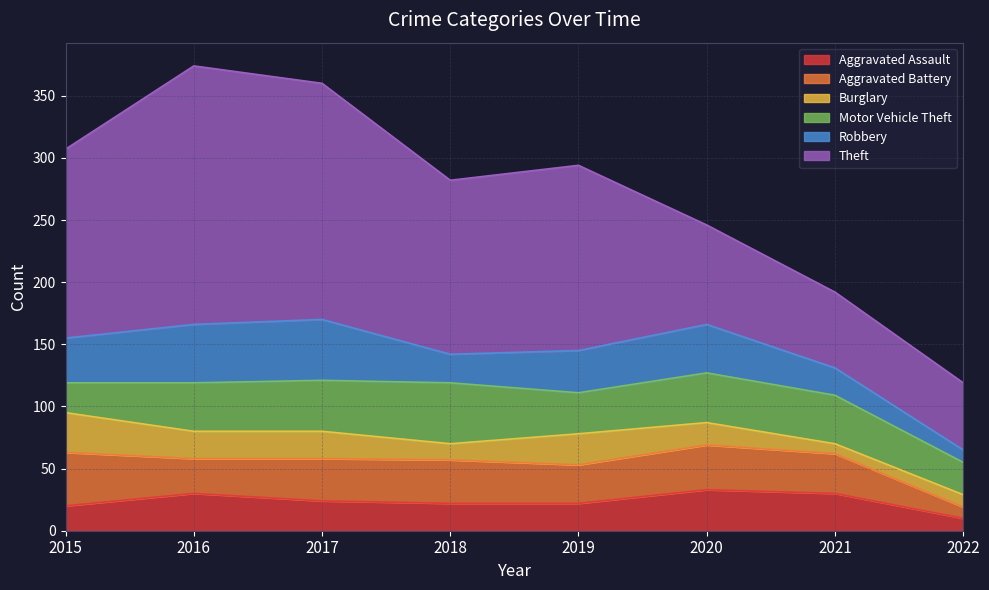

Reading left to right, transcribe all the data shown in this chart.

Aggravated Assault: 2015=20	2016=30	2017=24	2018=22	2019=22	2020=33	2021=30	2022=10
Aggravated Battery: 2015=43	2016=28	2017=34	2018=35	2019=31	2020=36	2021=32	2022=9
Burglary: 2015=32	2016=22	2017=22	2018=13	2019=25	2020=18	2021=8	2022=10
Motor Vehicle Theft: 2015=24	2016=39	2017=41	2018=49	2019=33	2020=40	2021=39	2022=26
Robbery: 2015=36	2016=47	2017=49	2018=23	2019=34	2020=39	2021=22	2022=10
Theft: 2015=152	2016=208	2017=190	2018=140	2019=149	2020=80	2021=61	2022=54